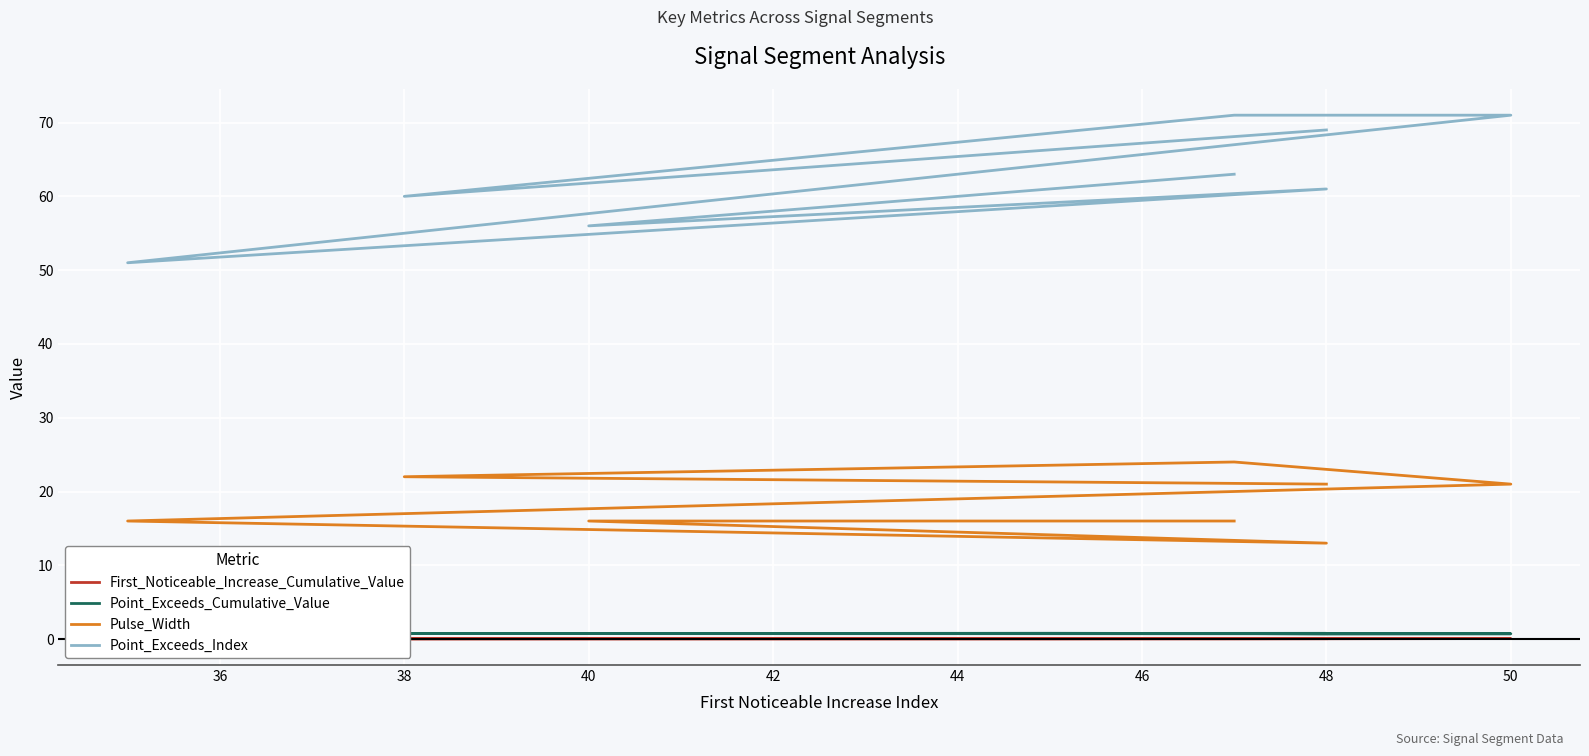

At 48, list the series in order from smallest to largest.

First_Noticeable_Increase_Cumulative_Value, Point_Exceeds_Cumulative_Value, Pulse_Width, Point_Exceeds_Index